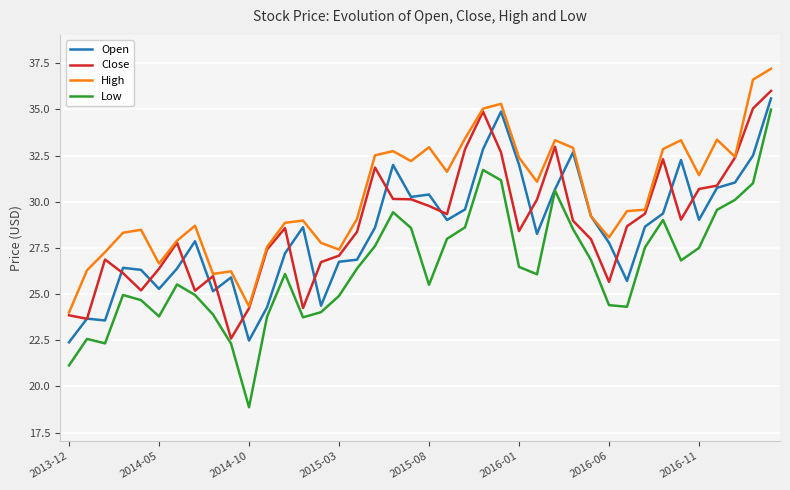

Which series has the widest spread of values?

Low